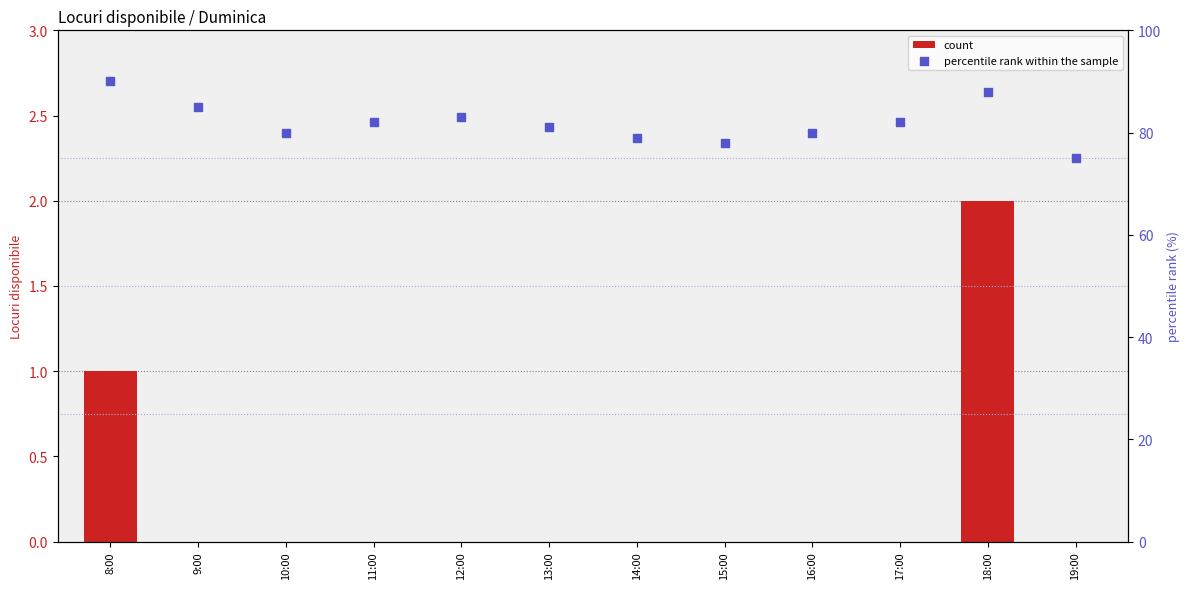

Which series contains the highest Y value?

percentile rank within the sample